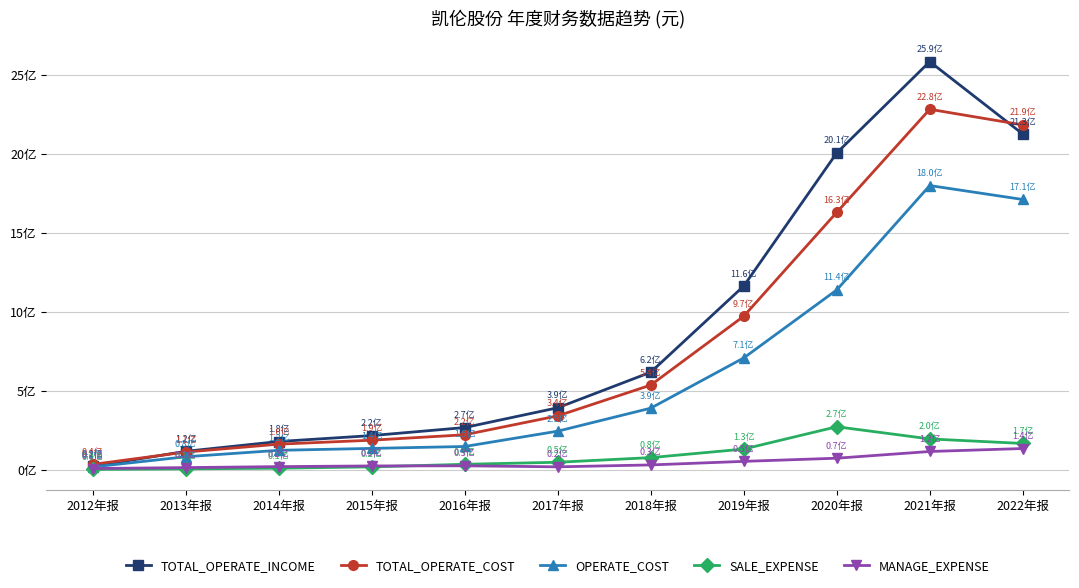

What are all the series names shown in the legend?

TOTAL_OPERATE_INCOME, TOTAL_OPERATE_COST, OPERATE_COST, SALE_EXPENSE, MANAGE_EXPENSE